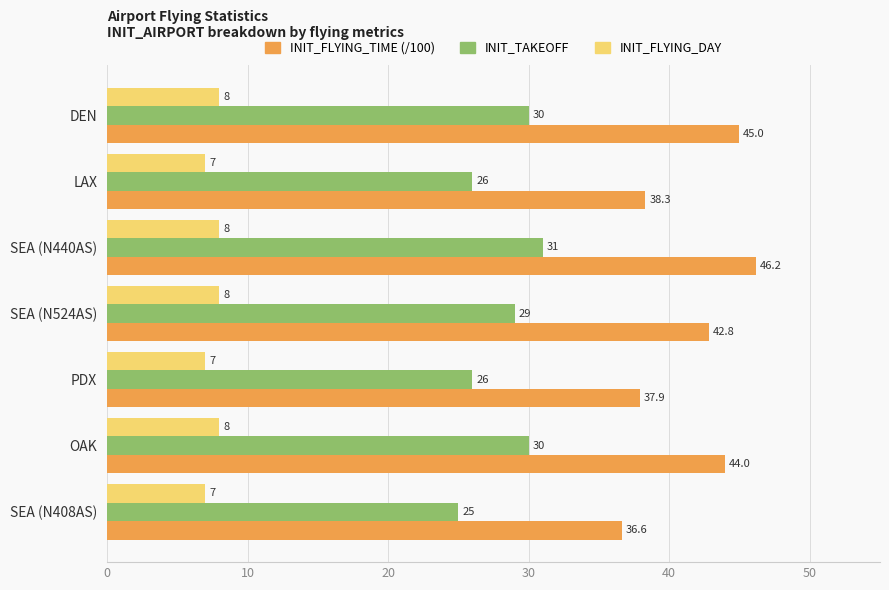

What are all the series names shown in the legend?

INIT_FLYING_TIME (/100), INIT_TAKEOFF, INIT_FLYING_DAY